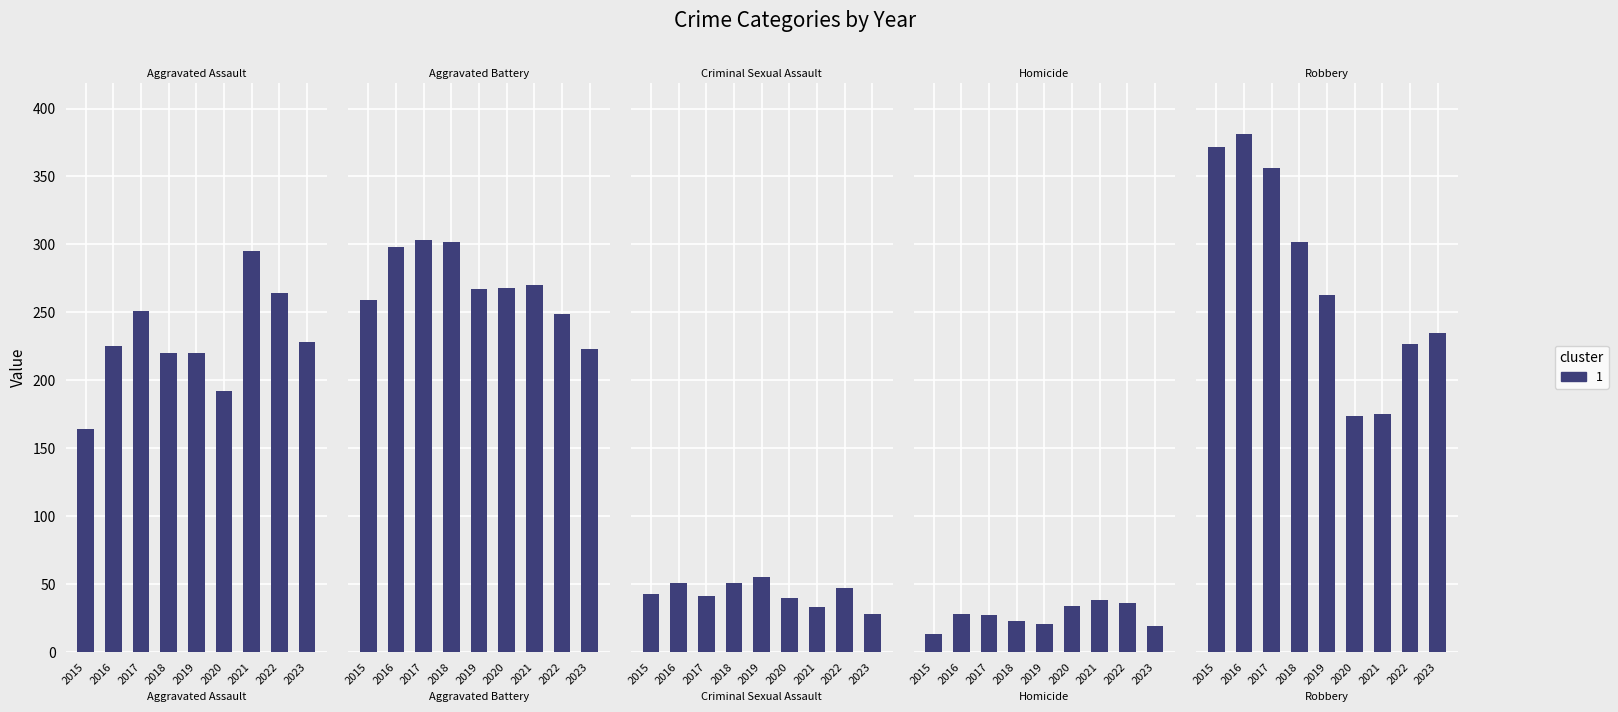

What is the spread (max minus min) of values at 2016?

353